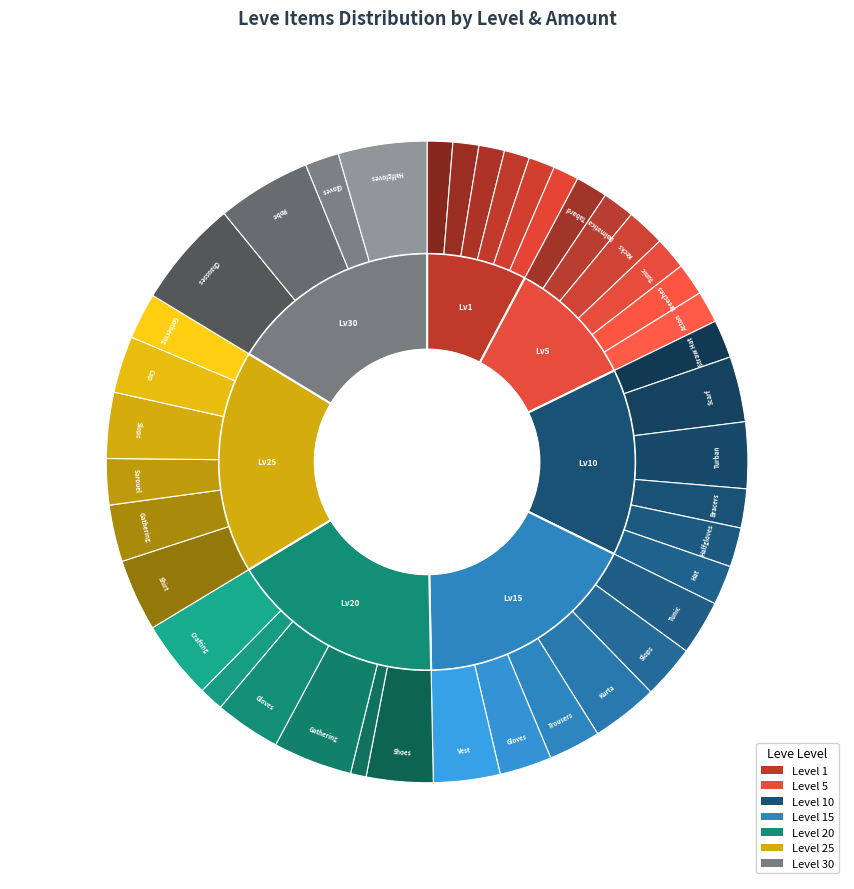

Which slice is the largest?

30